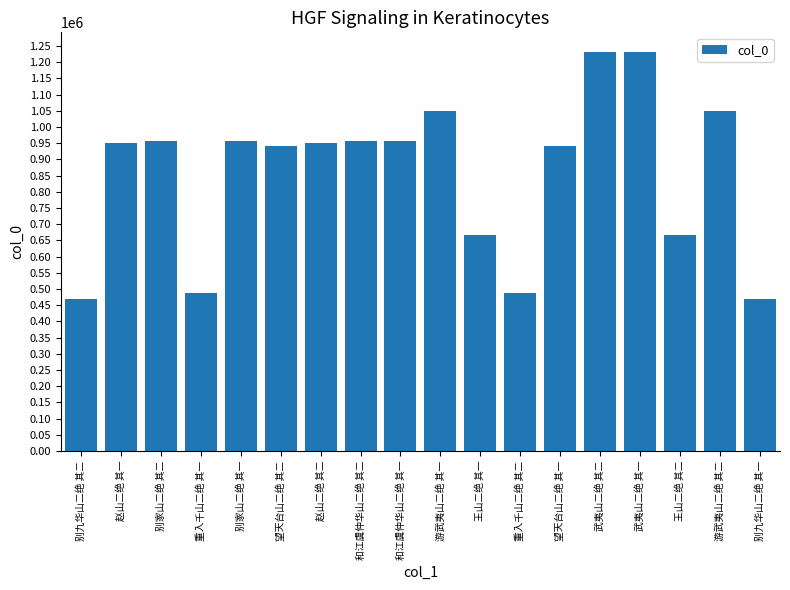

What is the difference between the values at 和江虞仲华山二绝 其一 and 游武夷山二绝 其一?

91080